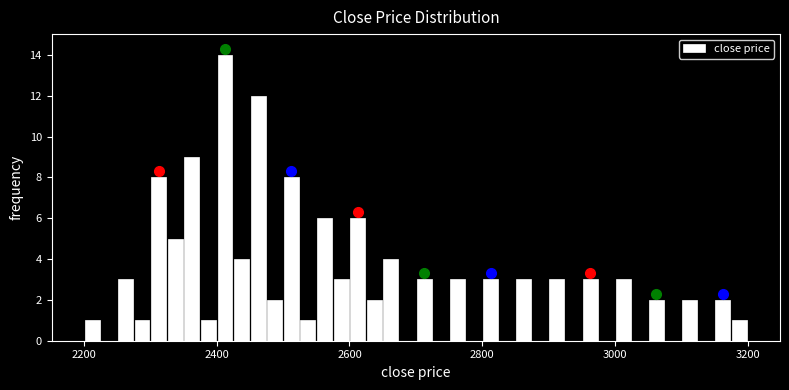

Read against the x-axis, roughly where is the centre of the tallest bar?

2420